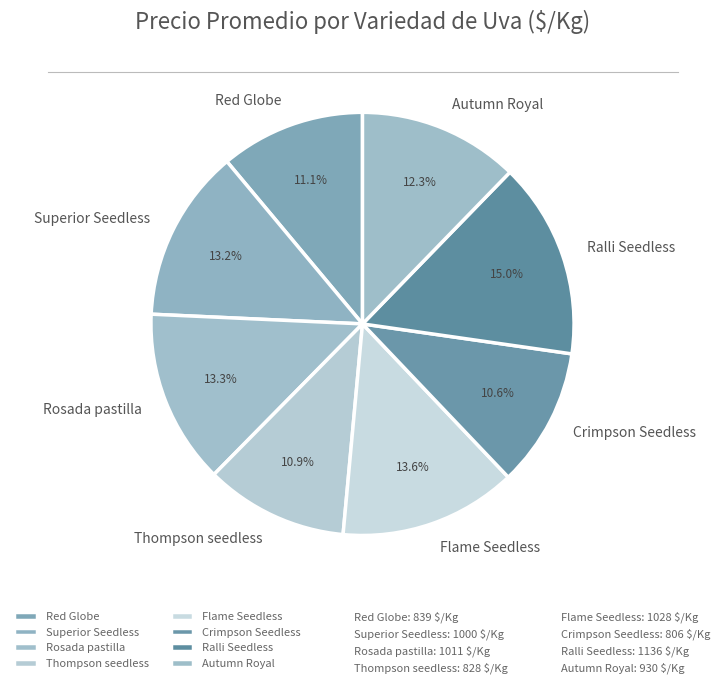

True or false: Rosada pastilla accounts for 19% of the total.

False